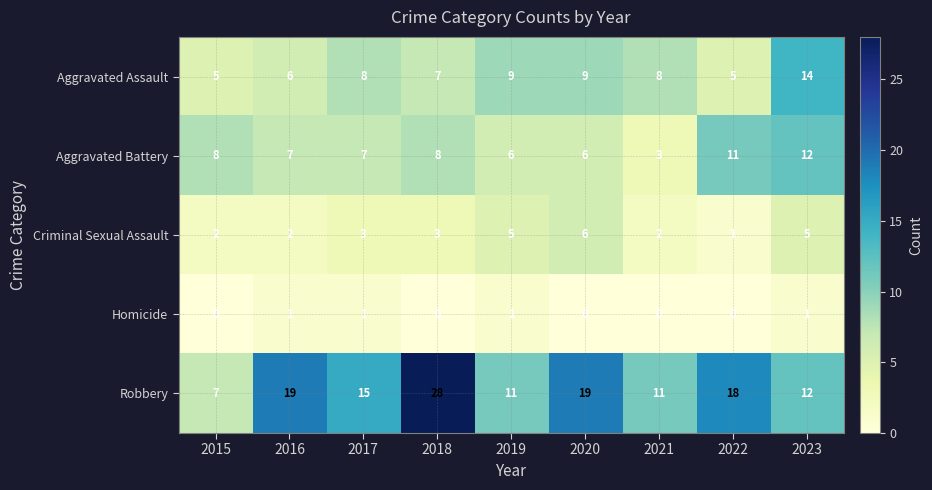

Which label corresponds to the largest value in the chart?

2018